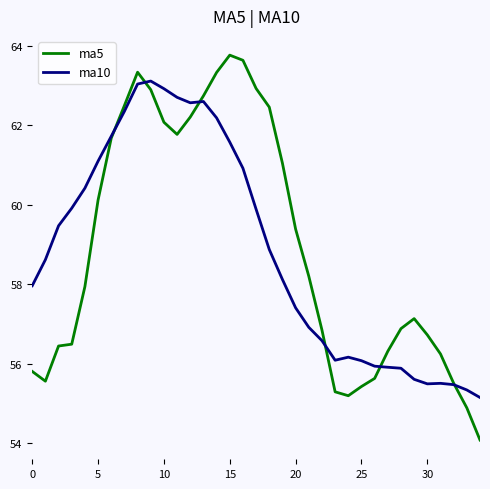

Rank the series by their maximum value, from lowest to highest.

ma10, ma5